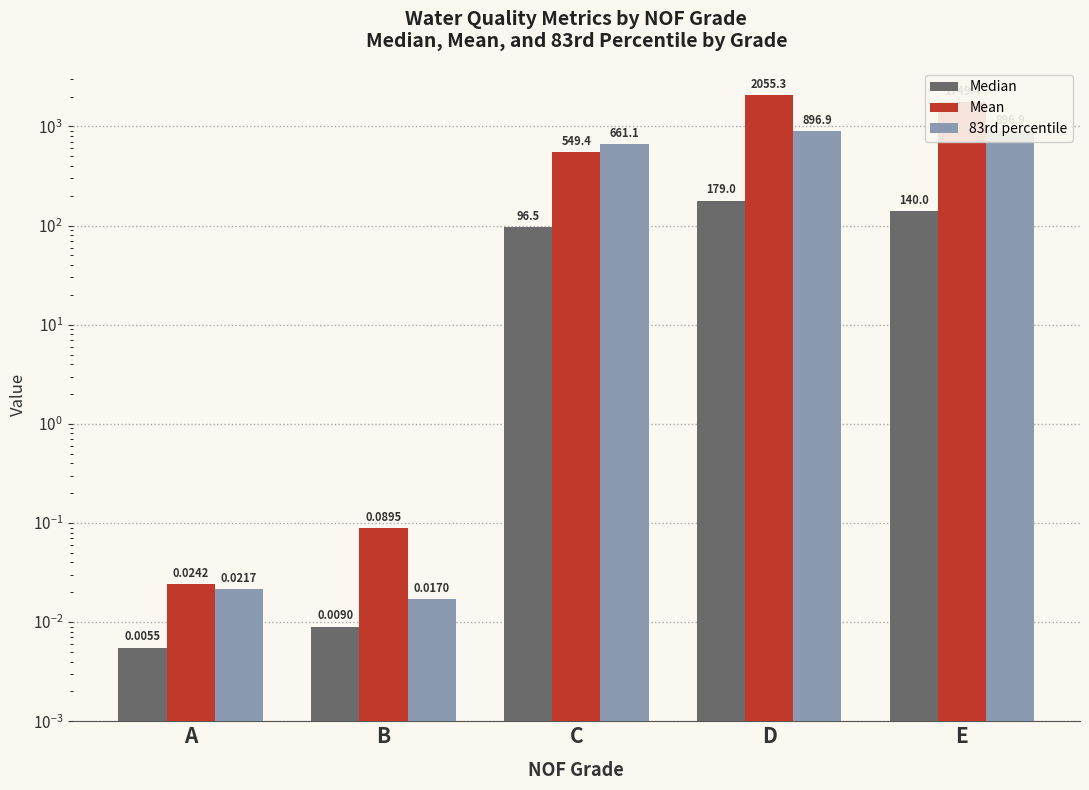

Where does the Mean series first go above 549?

C